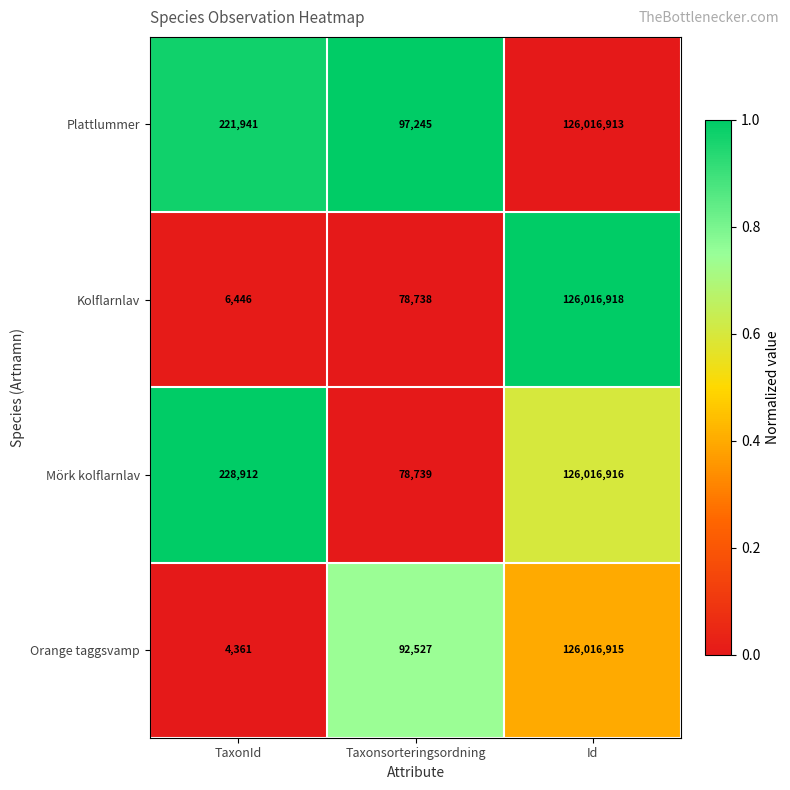

What is the sum of the Orange taggsvamp values at Id and Taxonsorteringsordning?

126109442